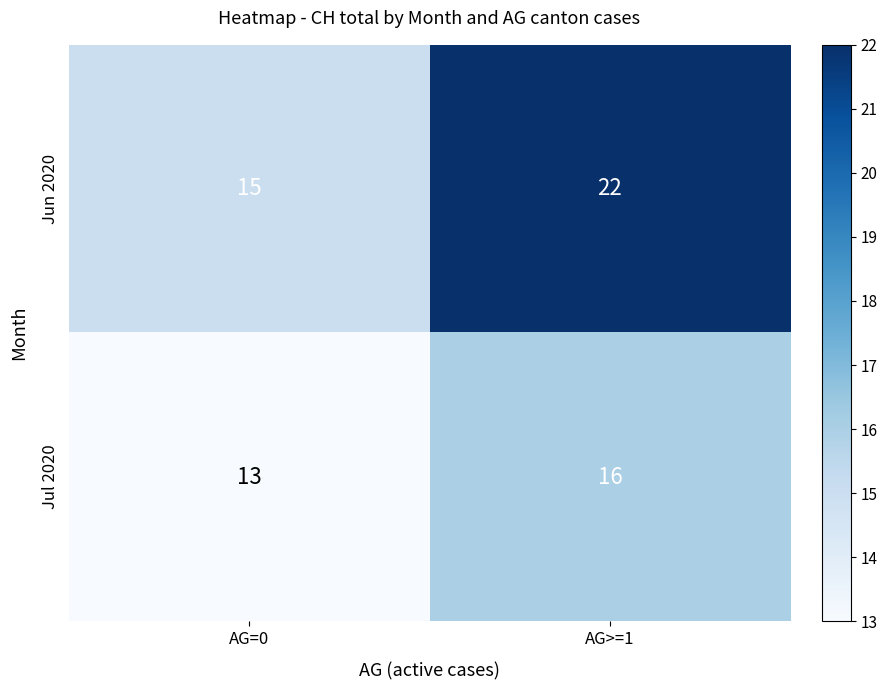

Reading right to left, what are all the values shown in this chart?

Jun 2020: 22	15
Jul 2020: 16	13